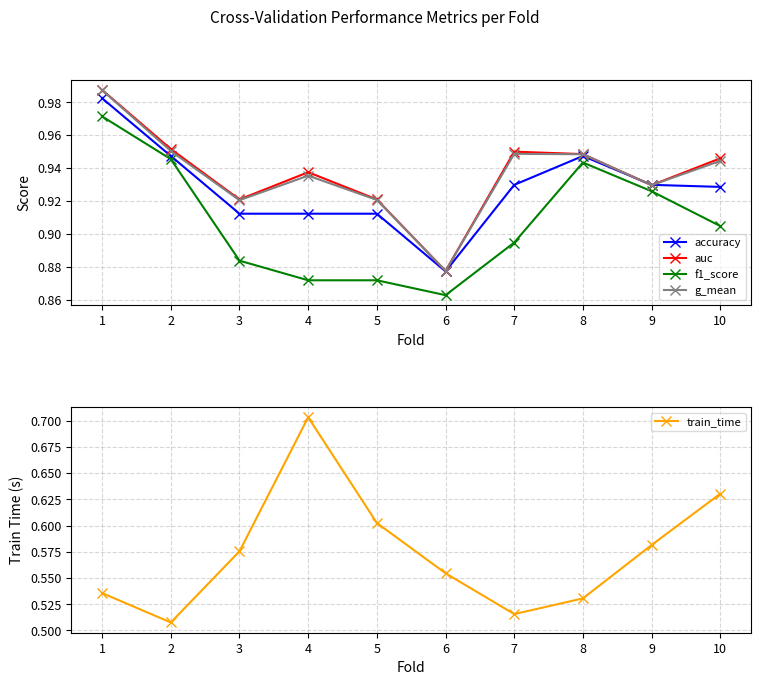

Which series has the largest total across all categories?

auc